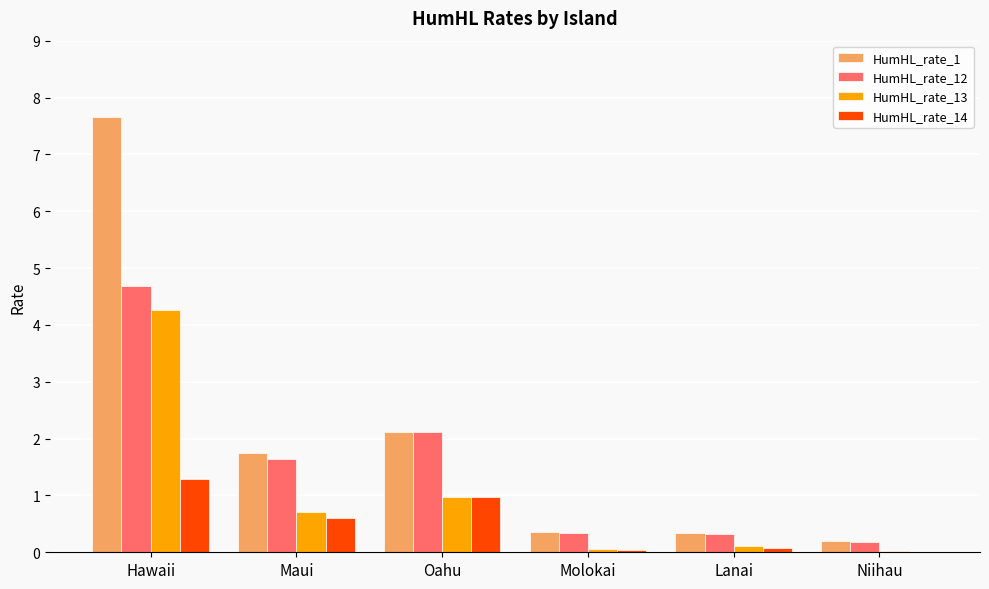

What is the approximate value of HumHL_rate_1 at Hawaii?

7.7